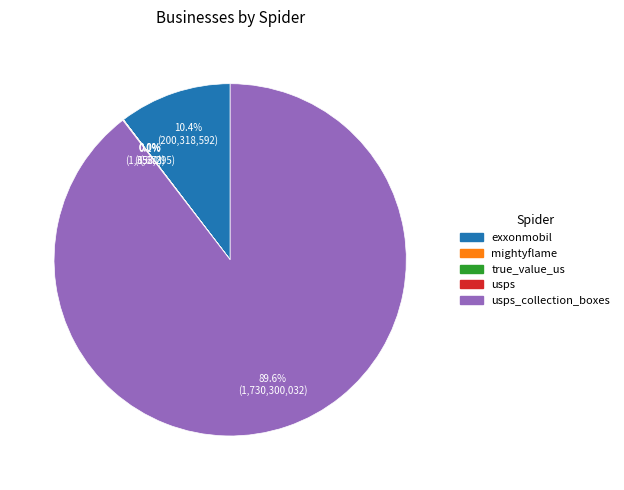

To the nearest percent, what is the difference between the largest and smallest slice percentages?

90%